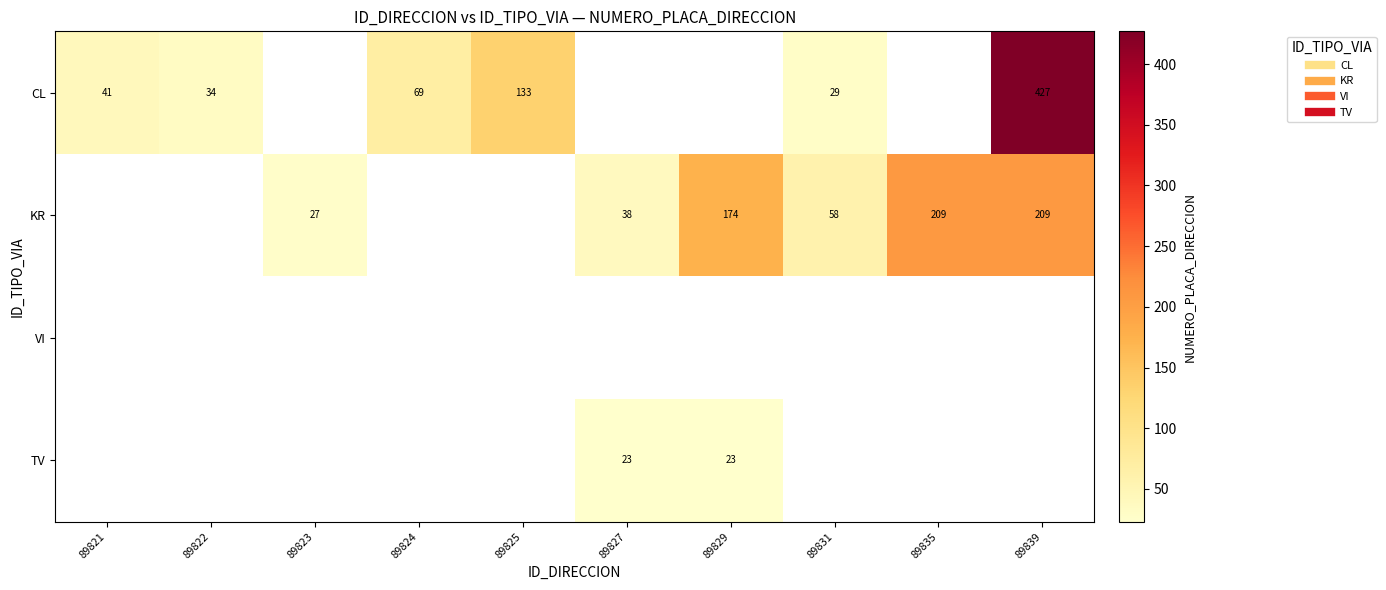

What is the greatest value displayed?

427.0